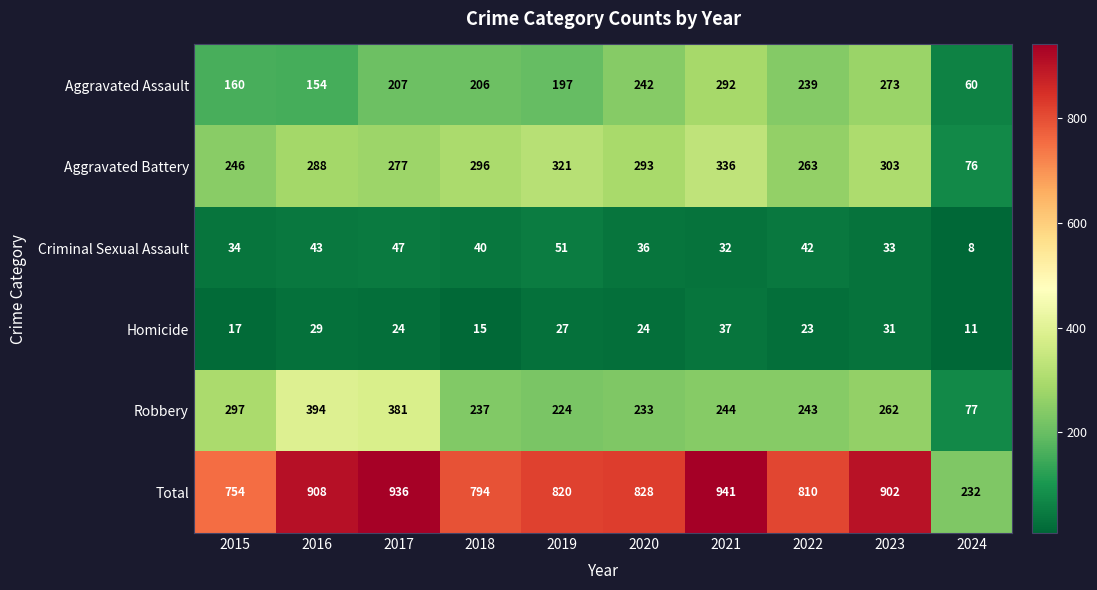

At which category is the sum across all series the highest?

2021